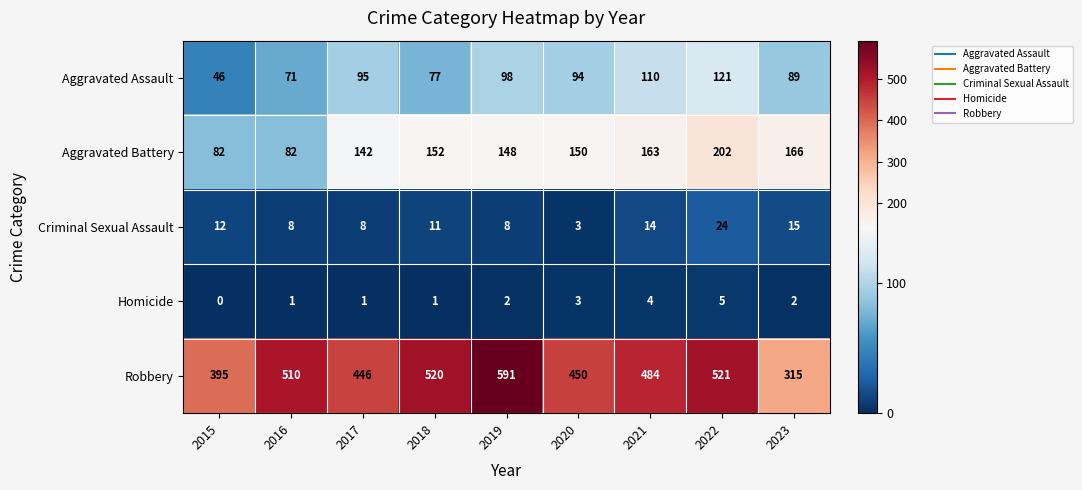

Rank the series at 2017 from lowest to highest value.

Homicide, Criminal Sexual Assault, Aggravated Assault, Aggravated Battery, Robbery